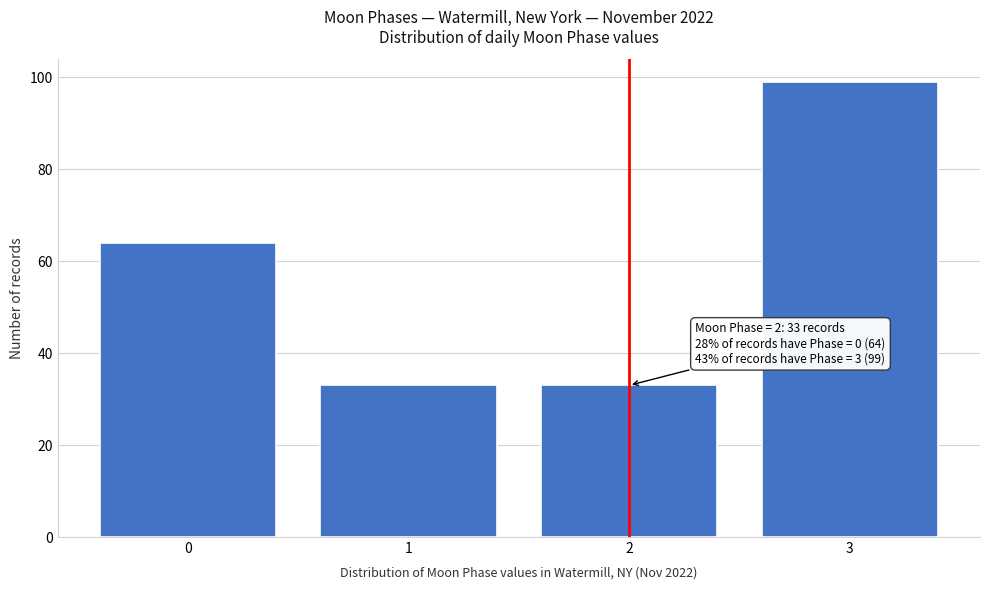

Reading left to right, extract all data points from this chart.

64	33	33	99